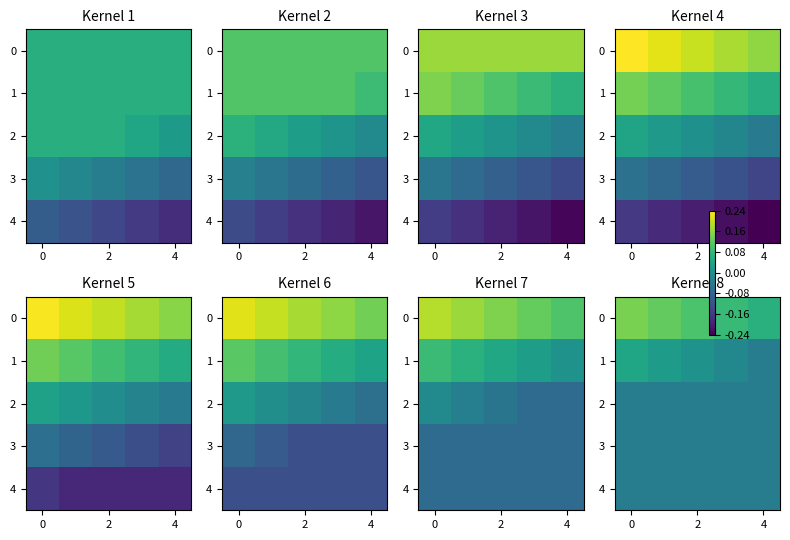

What is the difference between the highest and lowest values at 2?

0.1